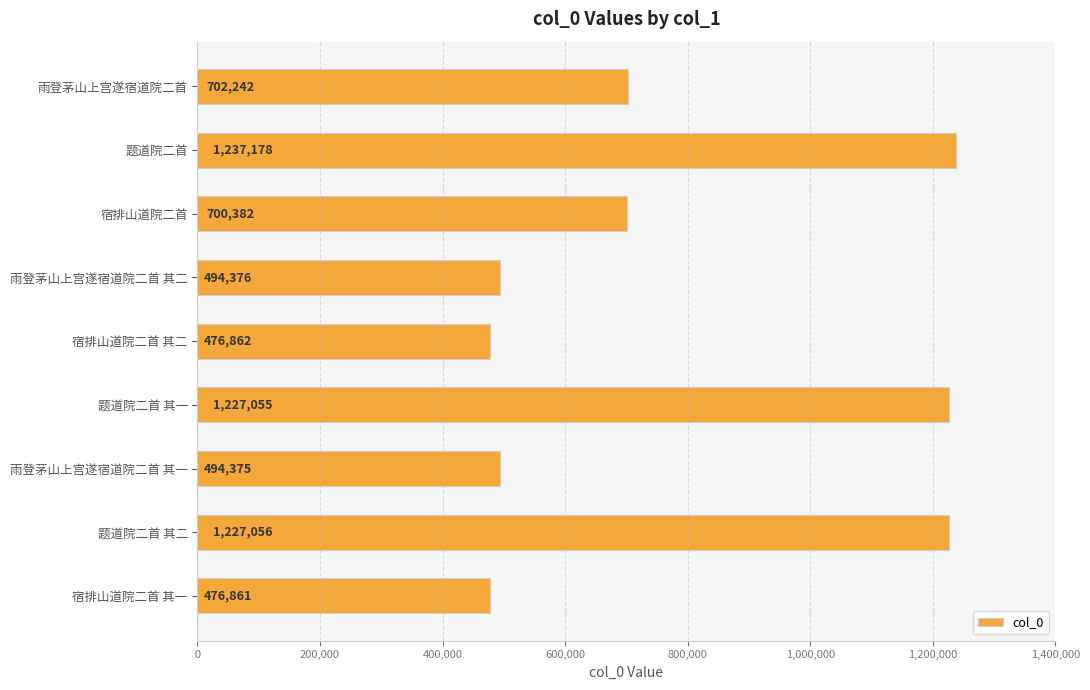

The value at 雨登茅山上宫遂宿道院二首 其二 is 805437. True or false?

False